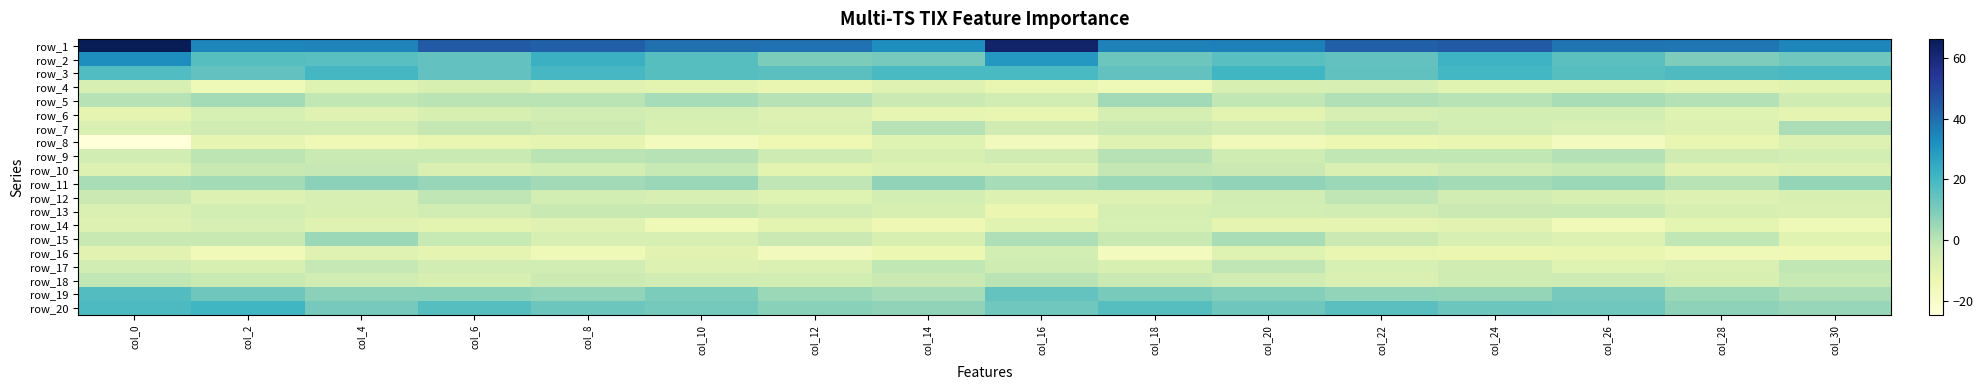

Which category has the highest value in the row_15 series?

col_4